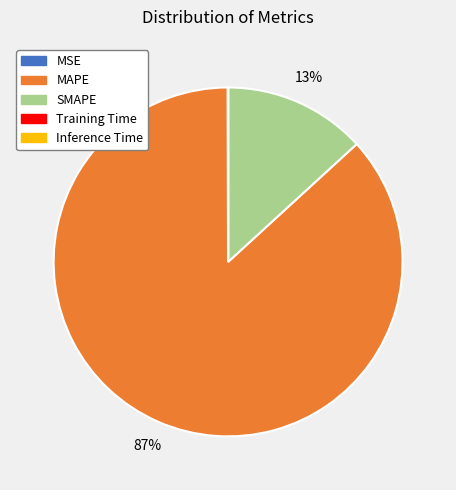

Which category accounts for the majority?

MAPE